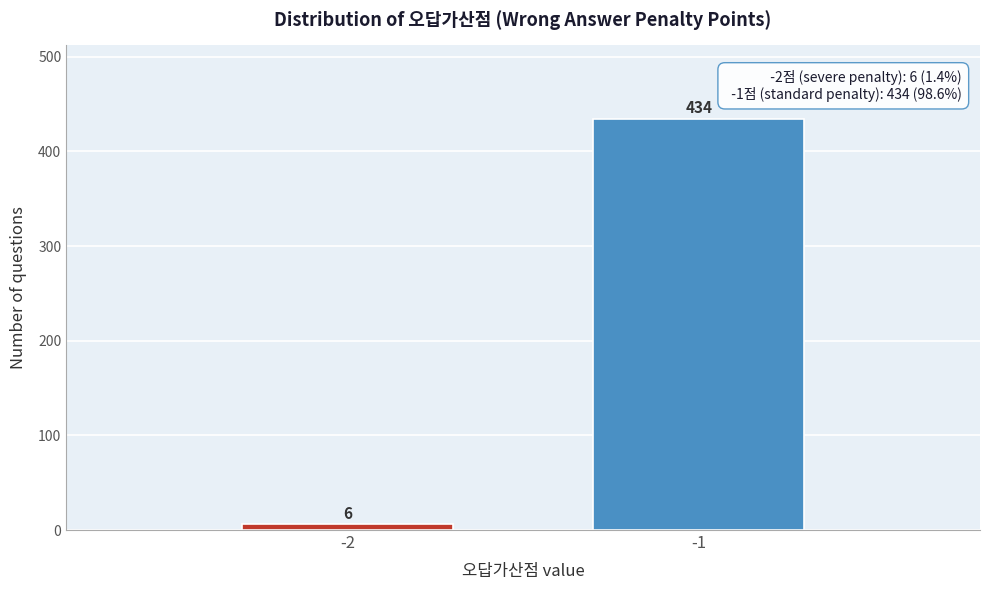

Reading right to left, transcribe all the data shown in this chart.

-1=434	-2=6